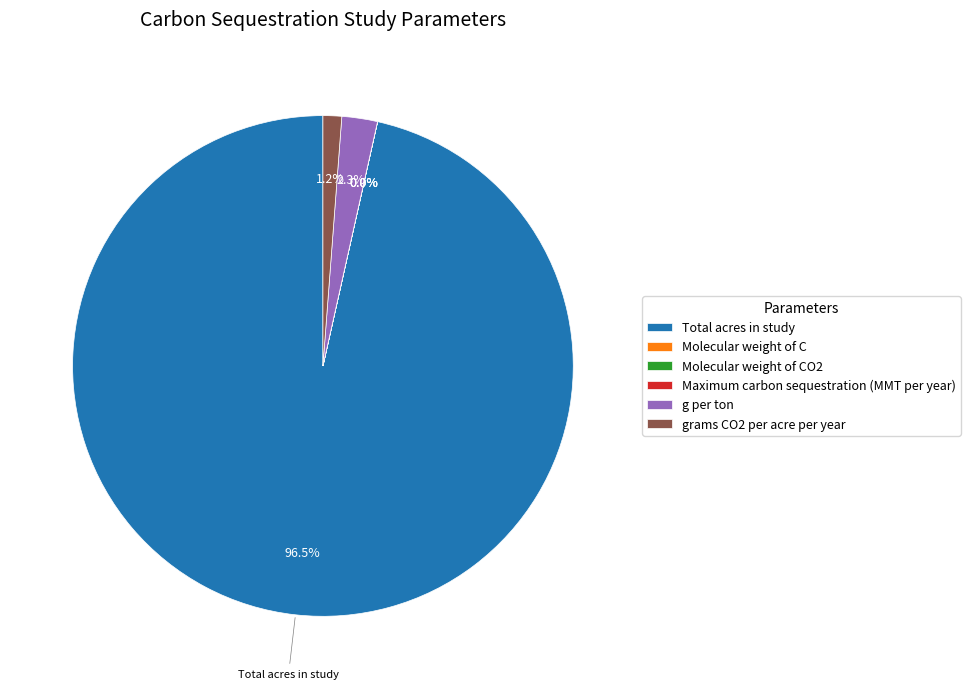

Do g per ton and grams CO2 per acre per year together represent more than half of the pie?

No